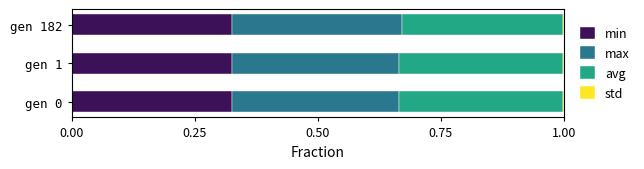

Is it true that min equals 0.2 at gen 1?

False